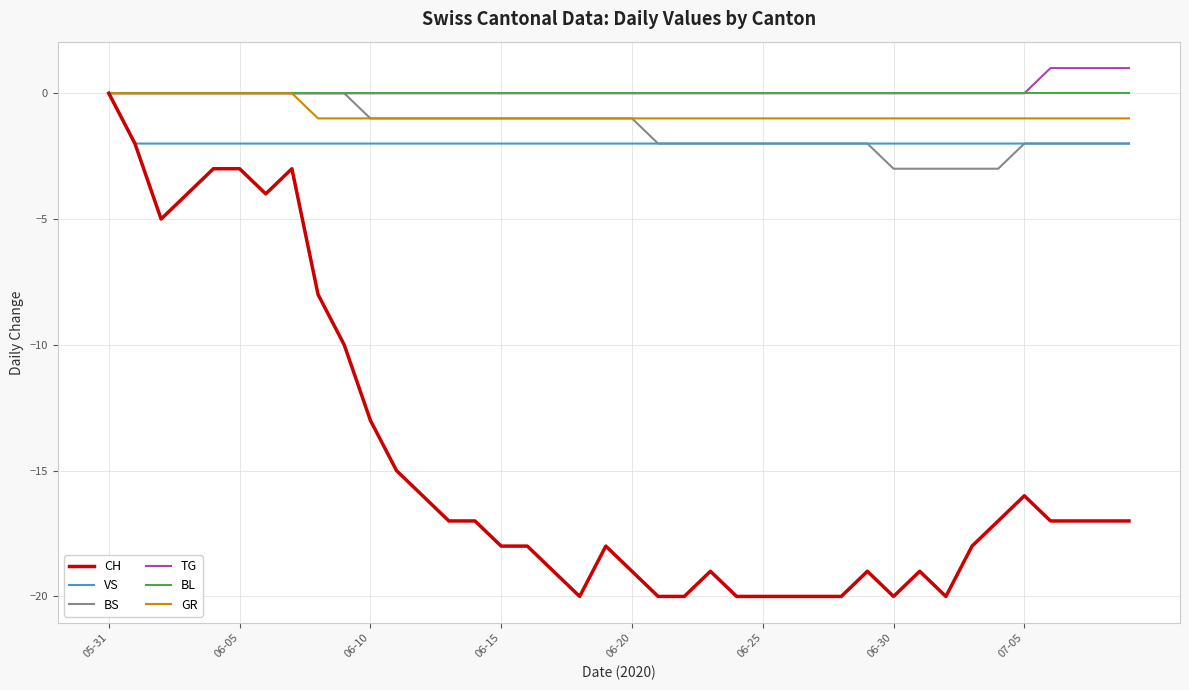

Which series has the largest range (max minus min)?

CH